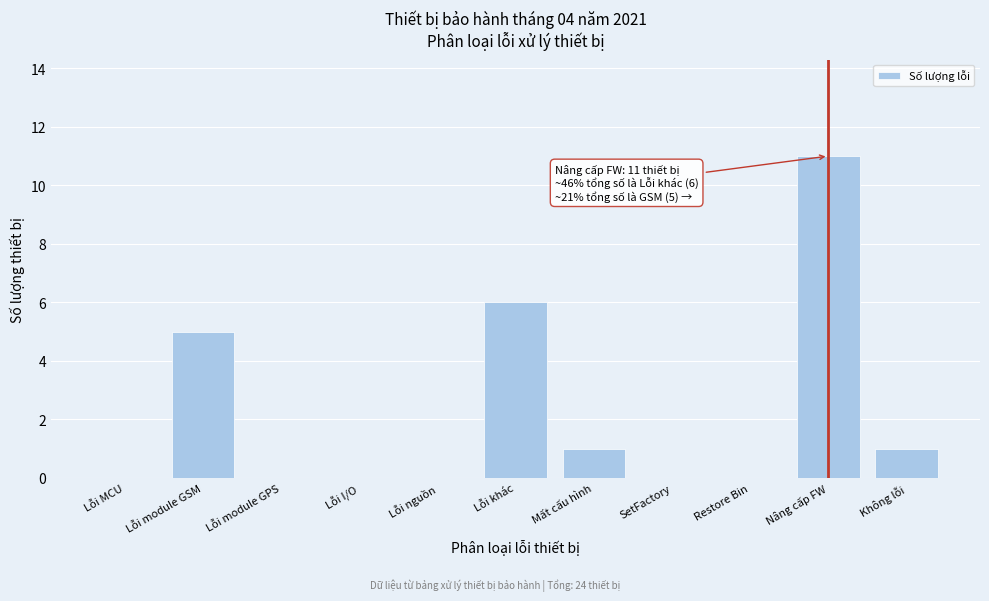

Reading left to right, what are all the values shown in this chart?

Lỗi MCU=0	Lỗi module GSM=5	Lỗi module GPS=0	Lỗi I/O=0	Lỗi nguồn=0	Lỗi khác=6	Mất cấu hình=1	SetFactory=0	Restore Bin=0	Nâng cấp FW=11	Không lỗi=1